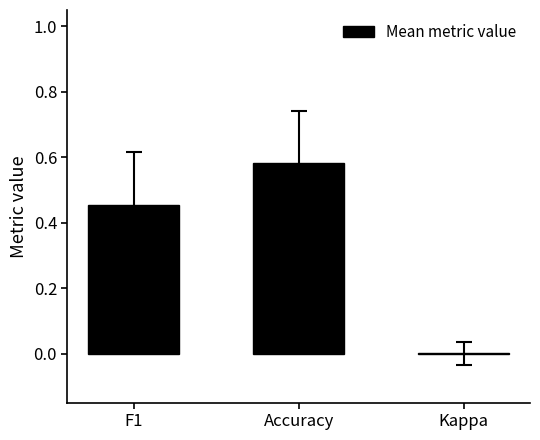

True or false: the data shows 0.0 at Kappa.

True